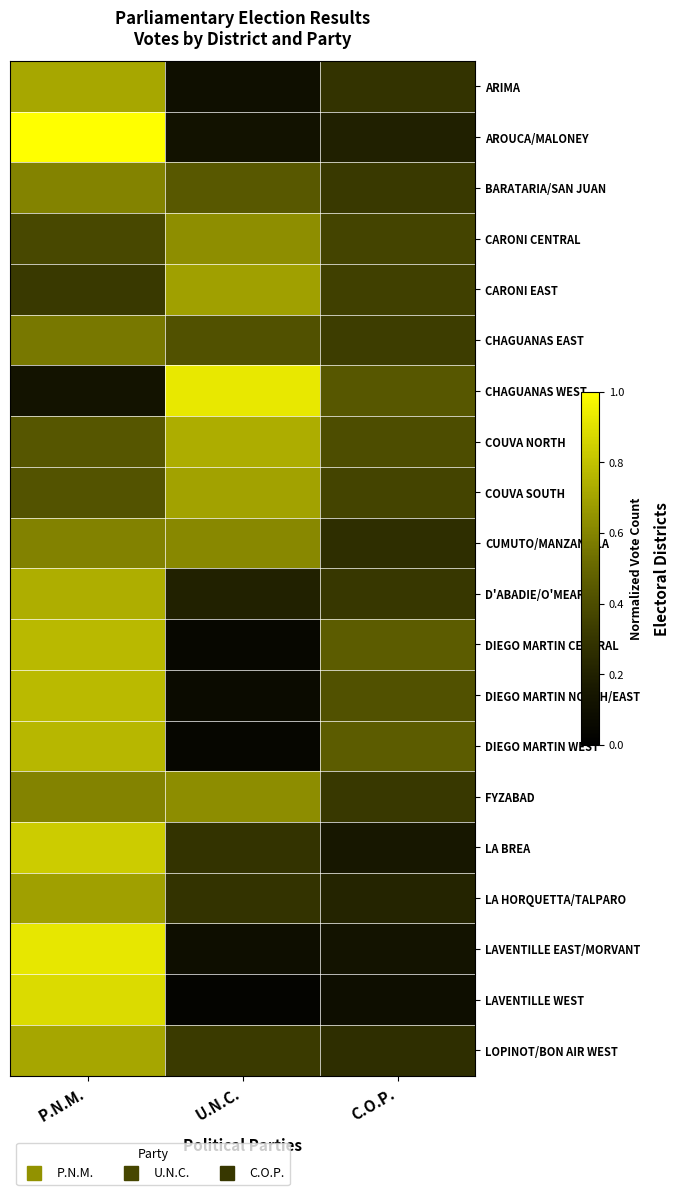

Rank the series by their maximum value, from lowest to highest.

CHAGUANAS EAST, BARATARIA/SAN JUAN, CUMUTO/MANZANILLA, FYZABAD, CARONI CENTRAL, LA HORQUETTA/TALPARO, CARONI EAST, COUVA SOUTH, LOPINOT/BON AIR WEST, ARIMA, COUVA NORTH, D'ABADIE/O'MEARA, DIEGO MARTIN WEST, DIEGO MARTIN CENTRAL, DIEGO MARTIN NORTH/EAST, LA BREA, LAVENTILLE WEST, LAVENTILLE EAST/MORVANT, CHAGUANAS WEST, AROUCA/MALONEY